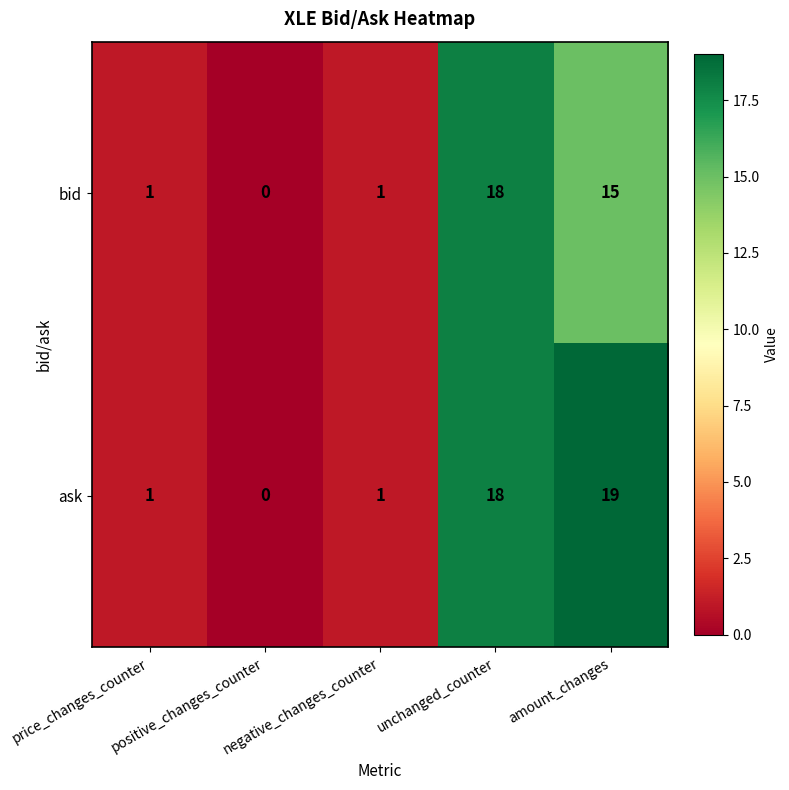

How many values in bid are above zero?

4